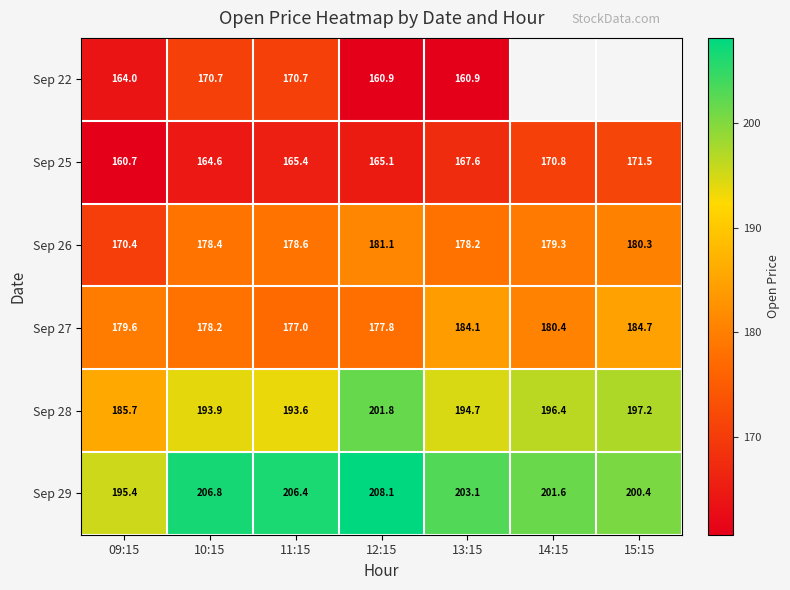

Count the number of data series in this chart.

6